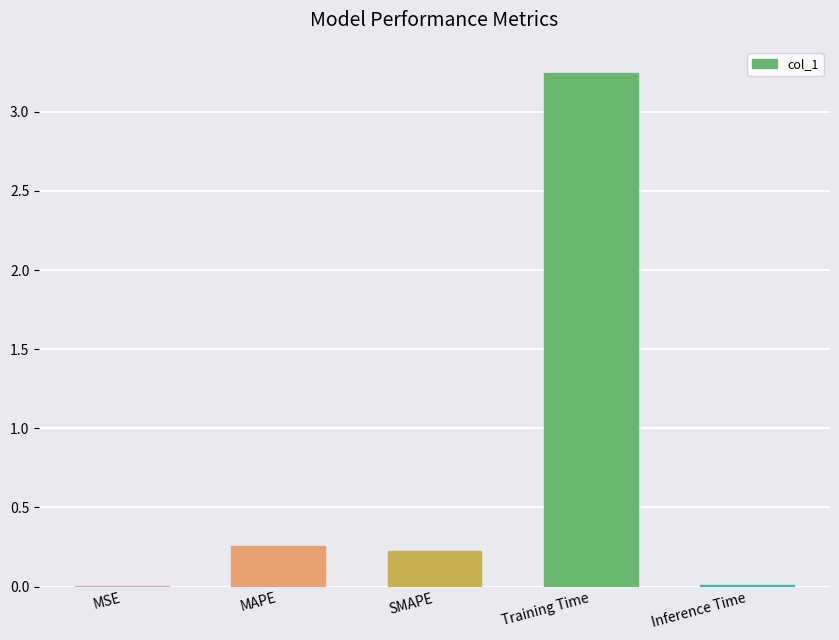

Are the bars horizontal?

No